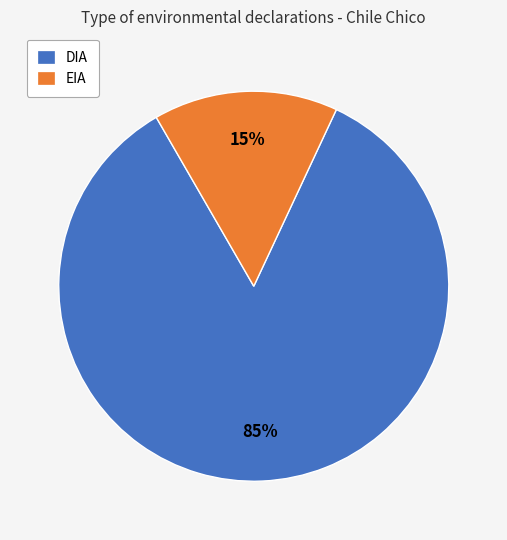

Is it true that DIA is 85% of the pie?

True